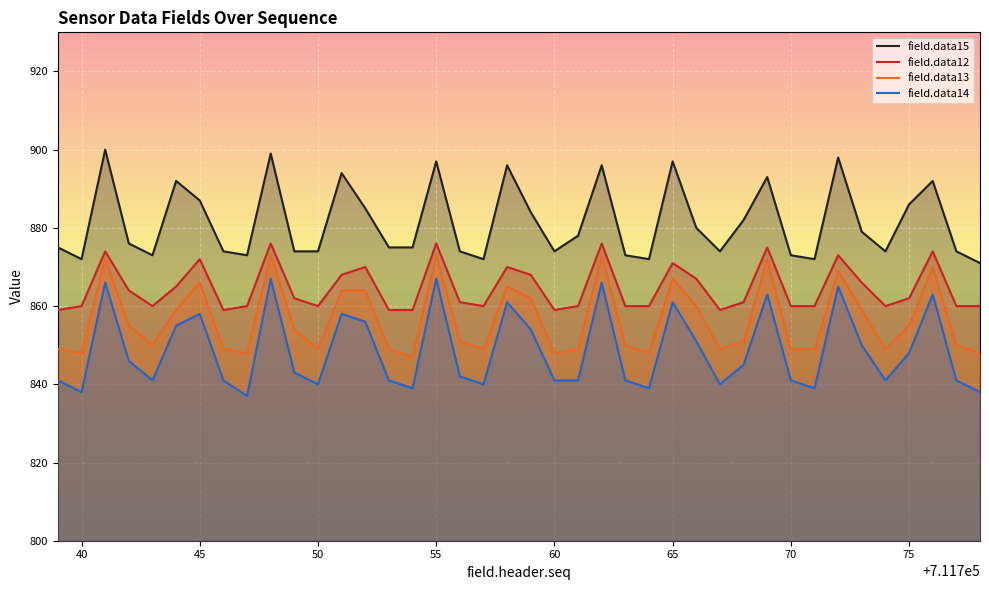

Count the number of categories in the chart.

40